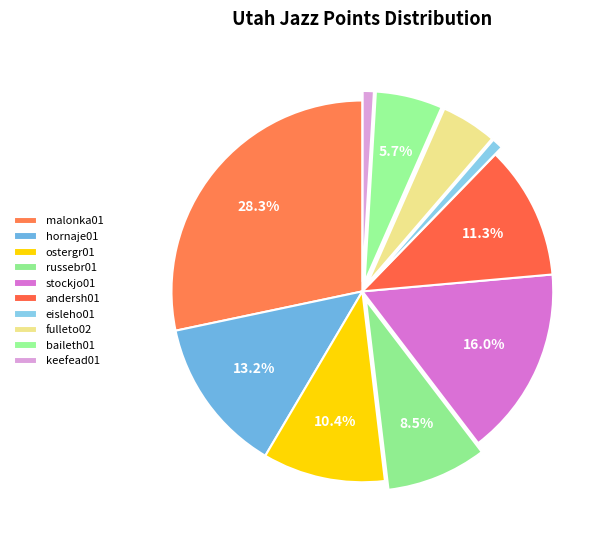

Count the number of slices in the pie.

10